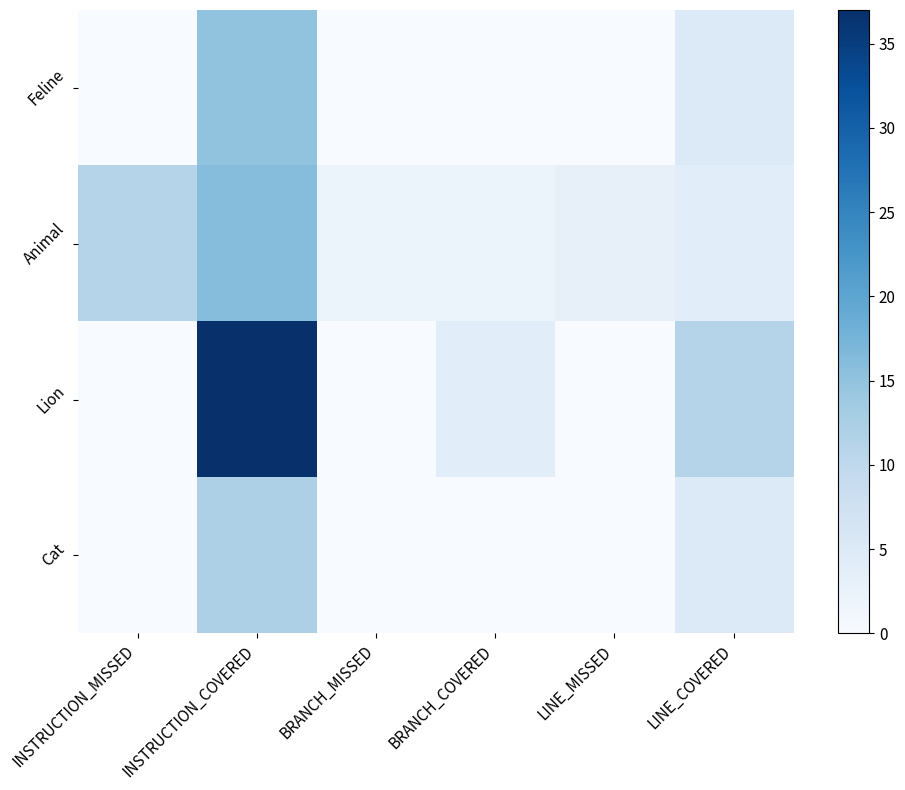

What is the difference between the highest and lowest values at INSTRUCTION_COVERED?

25